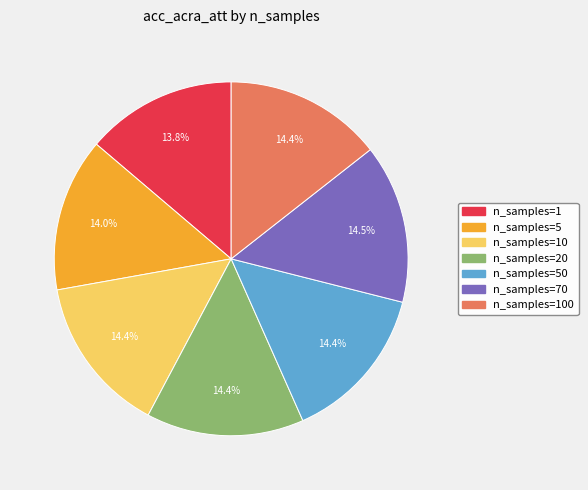

Does any single category account for the majority?

No